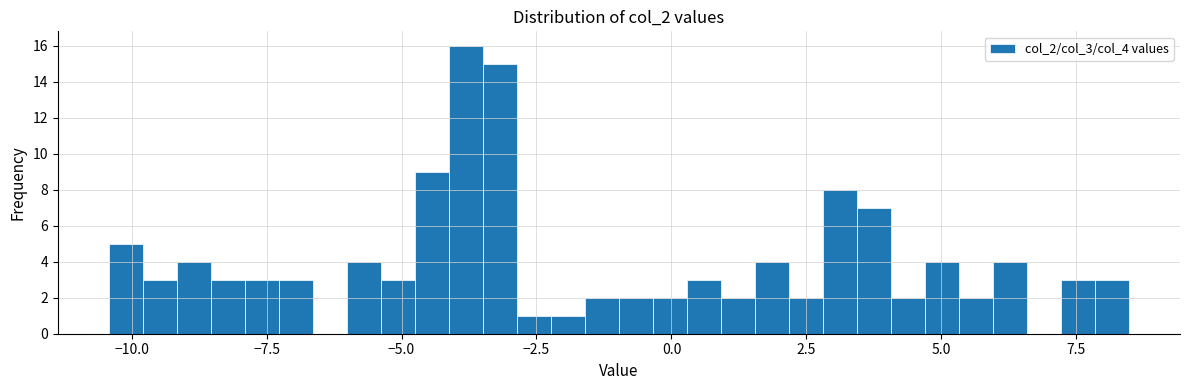

Read against the x-axis, roughly where is the centre of the tallest bar?

-4.0